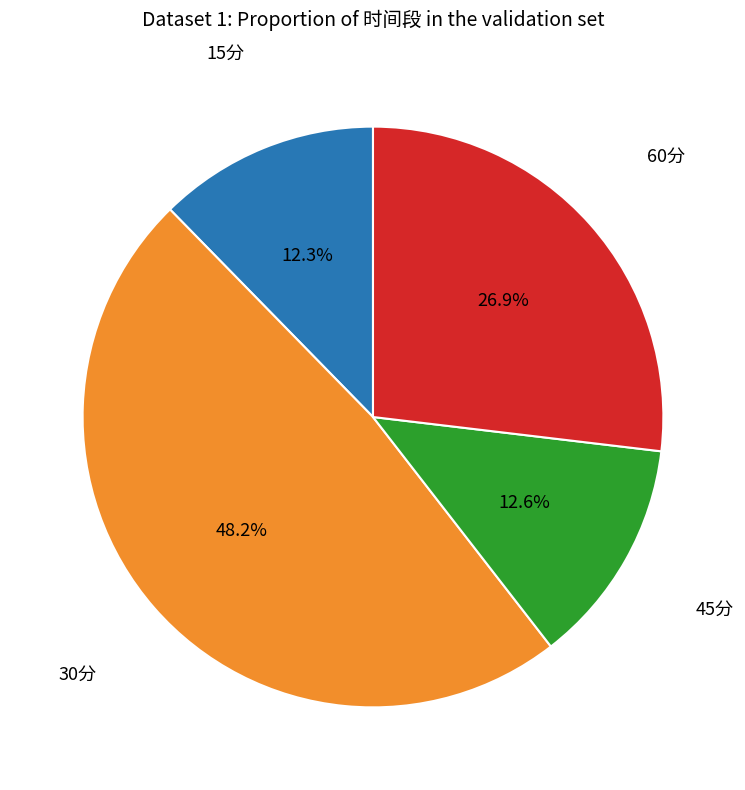

Is there a majority slice in this chart?

No